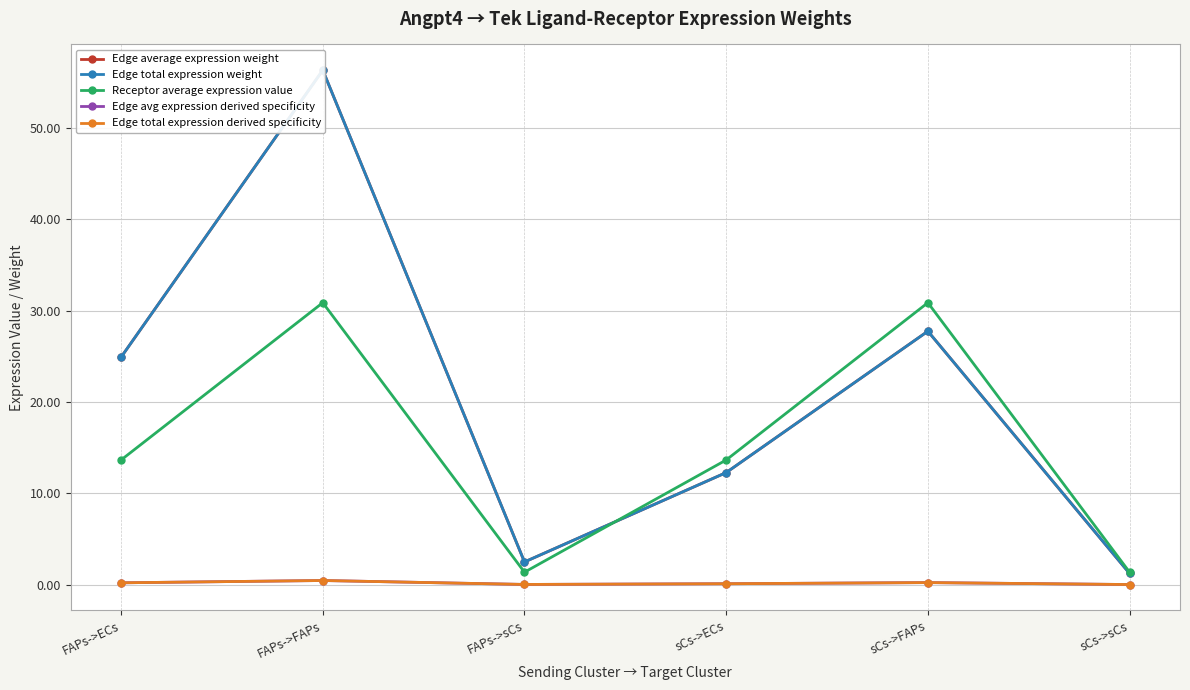

Which series has the largest total across all categories?

Edge average expression weight